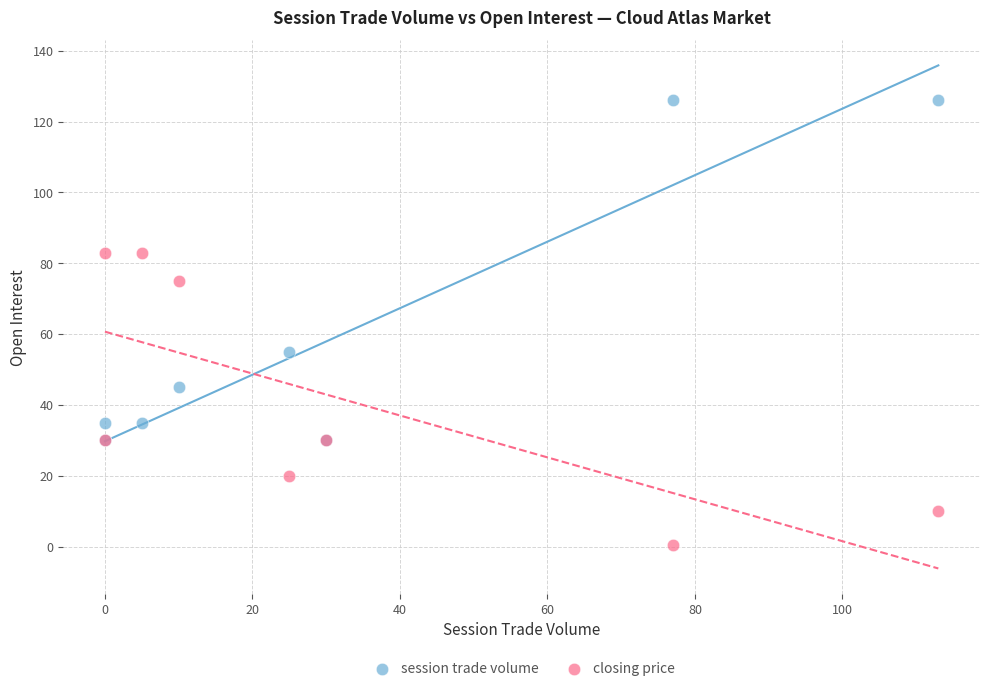

In the session trade volume series, what Y value is closest to 78?

55.0